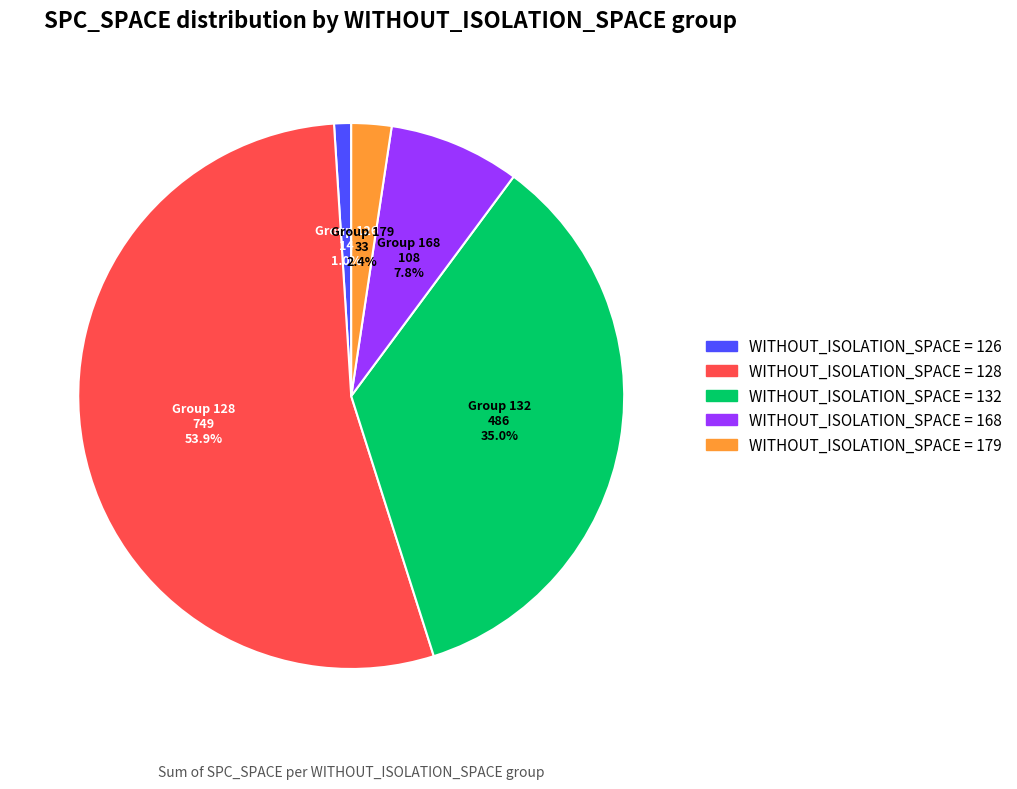

Does any single category account for the majority?

Yes